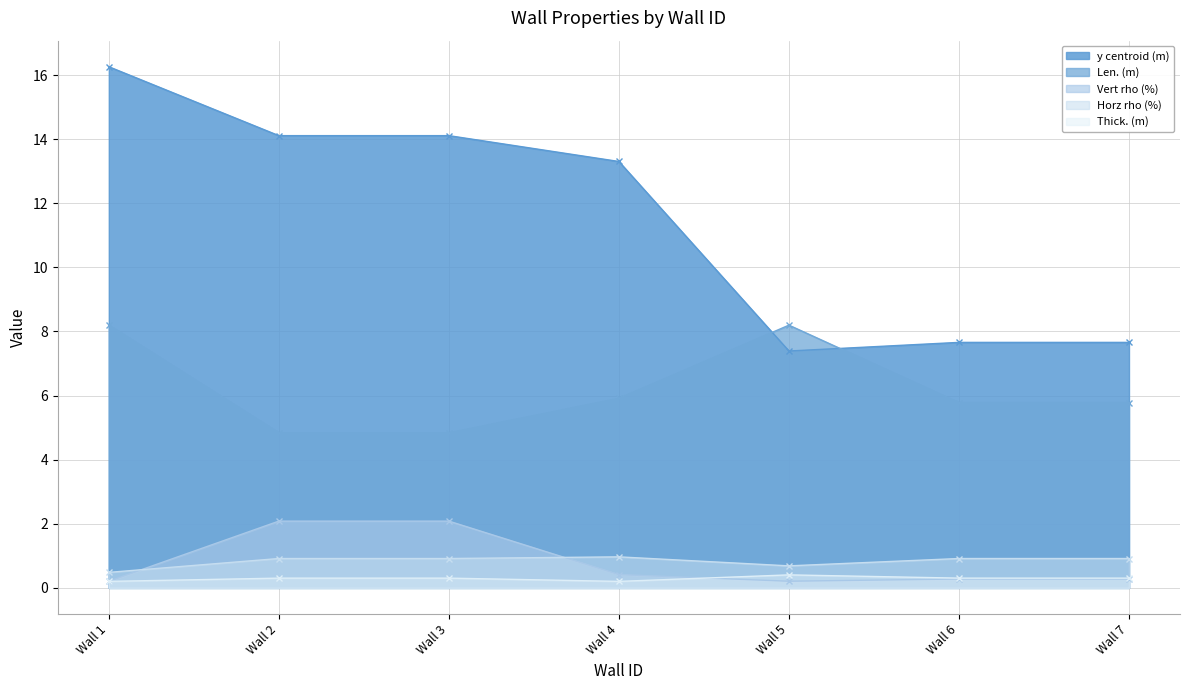

What is the difference between the maximum and second lowest values in the Horz rho (%) series?

0.3